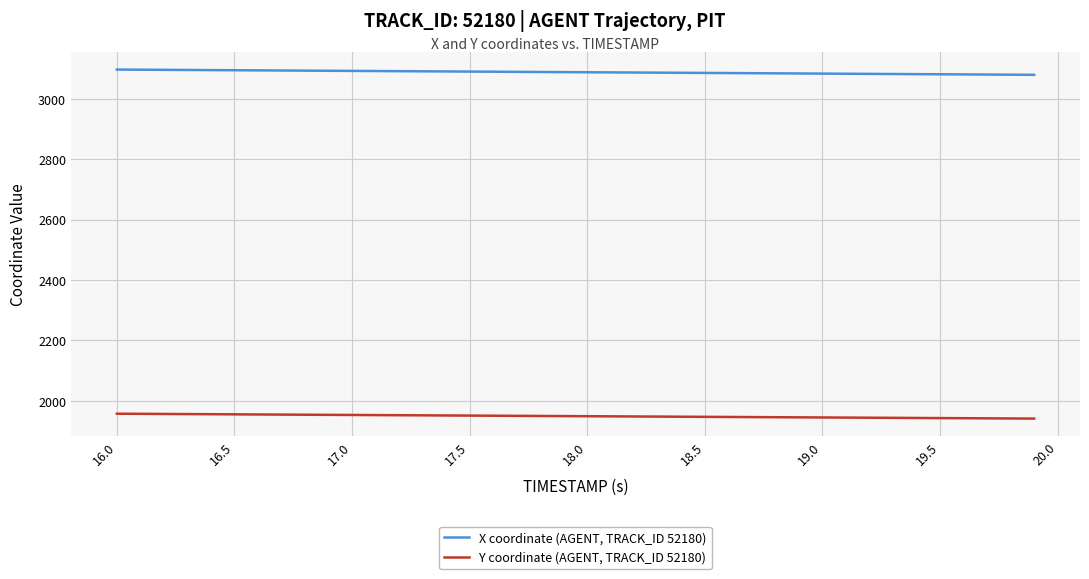

True or false: X coordinate (AGENT, TRACK_ID 52180) and Y coordinate (AGENT, TRACK_ID 52180) cross at least once.

False